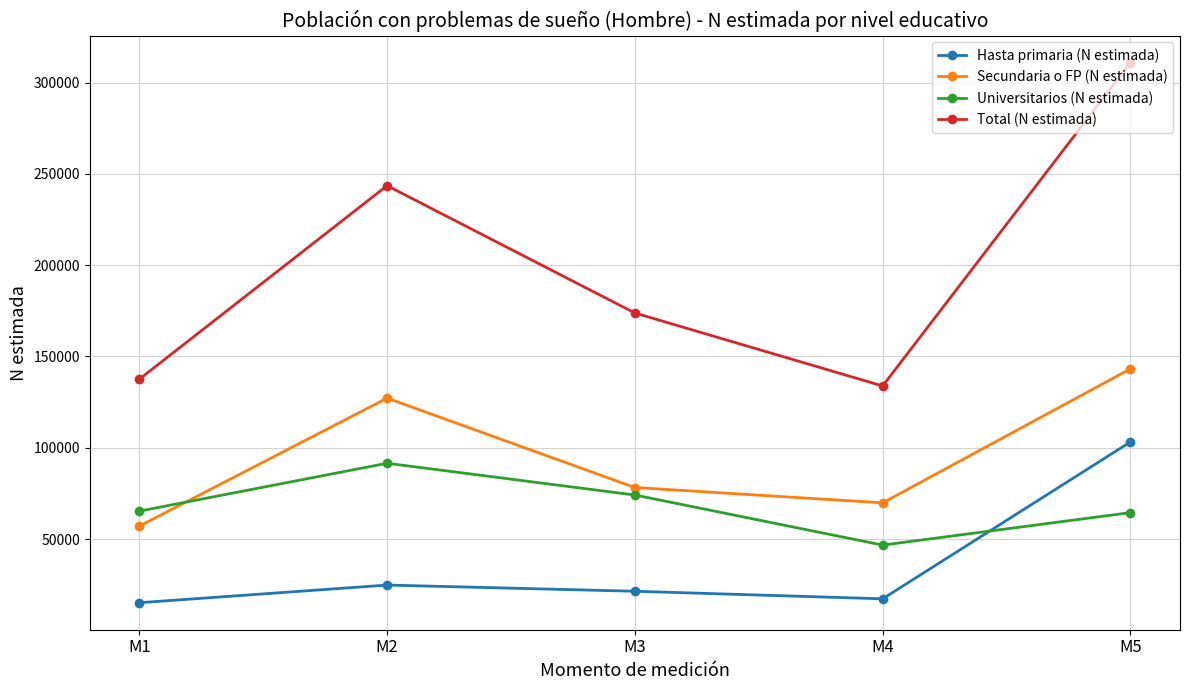

Where is Secundaria o FP (N estimada) nearest to the value 100158?

M3